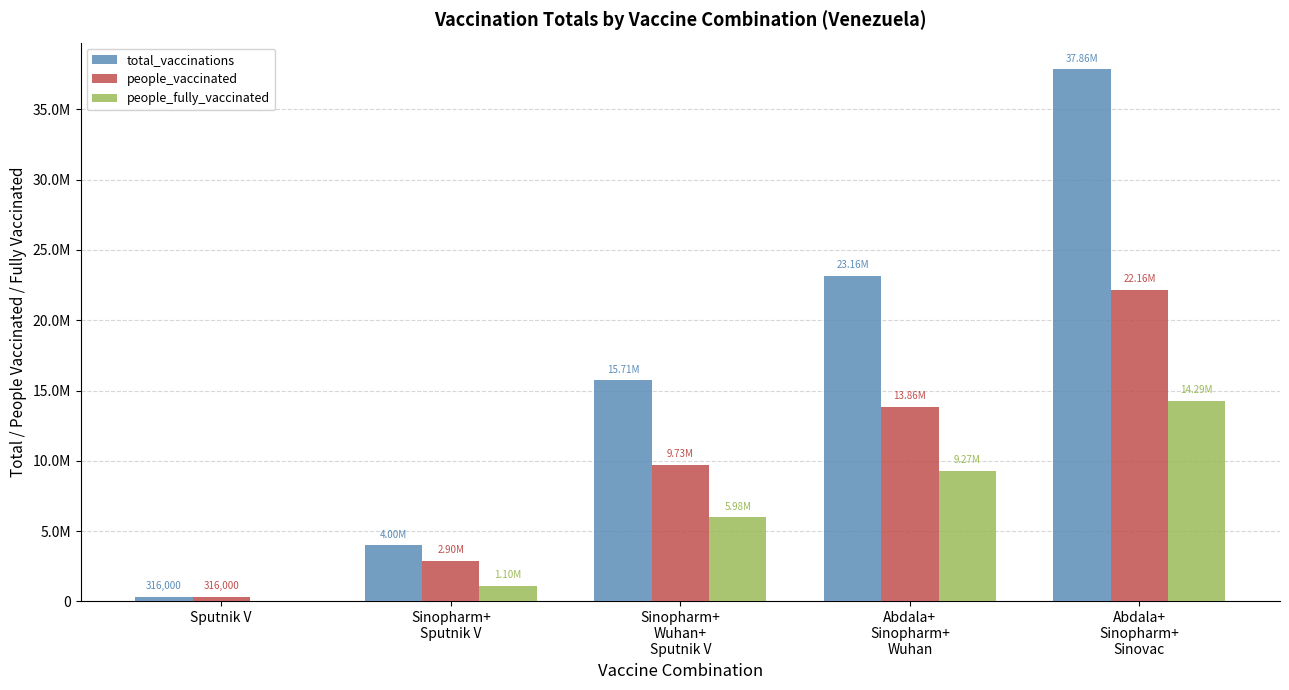

Which series has the largest range (max minus min)?

total_vaccinations